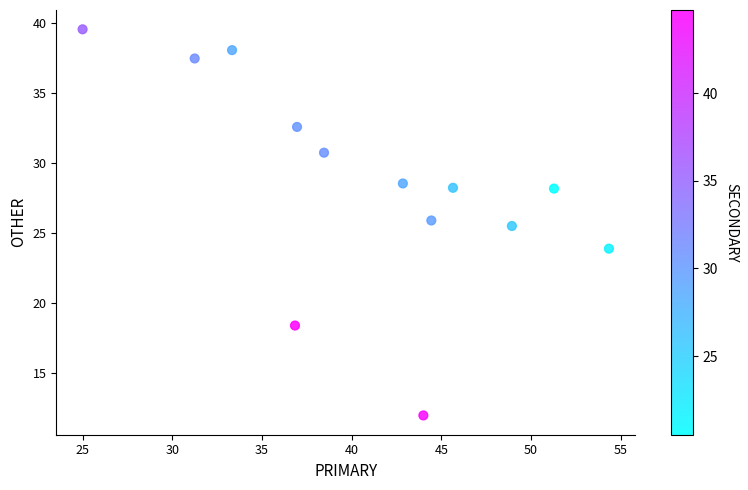

What Y value in the scatter plot is closest to 25?

25.5